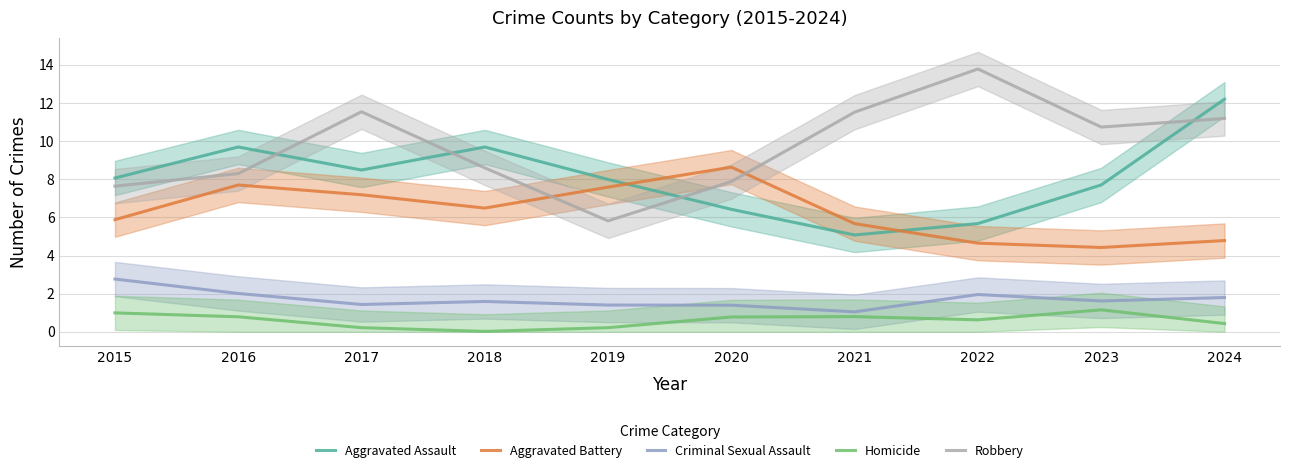

Reading left to right, extract all data points from this chart.

Aggravated Assault: 2015=8.1	2016=9.7	2017=8.5	2018=9.7	2019=8.0	2020=6.4	2021=5.1	2022=5.7	2023=7.7	2024=12.2
Aggravated Battery: 2015=5.9	2016=7.7	2017=7.2	2018=6.5	2019=7.6	2020=8.6	2021=5.7	2022=4.6	2023=4.4	2024=4.8
Criminal Sexual Assault: 2015=2.8	2016=2.0	2017=1.4	2018=1.6	2019=1.4	2020=1.4	2021=1.0	2022=2.0	2023=1.6	2024=1.8
Homicide: 2015=1.0	2016=0.8	2017=0.2	2018=0.0	2019=0.2	2020=0.8	2021=0.8	2022=0.6	2023=1.1	2024=0.4
Robbery: 2015=7.6	2016=8.3	2017=11.5	2018=8.6	2019=5.8	2020=7.9	2021=11.5	2022=13.8	2023=10.7	2024=11.2